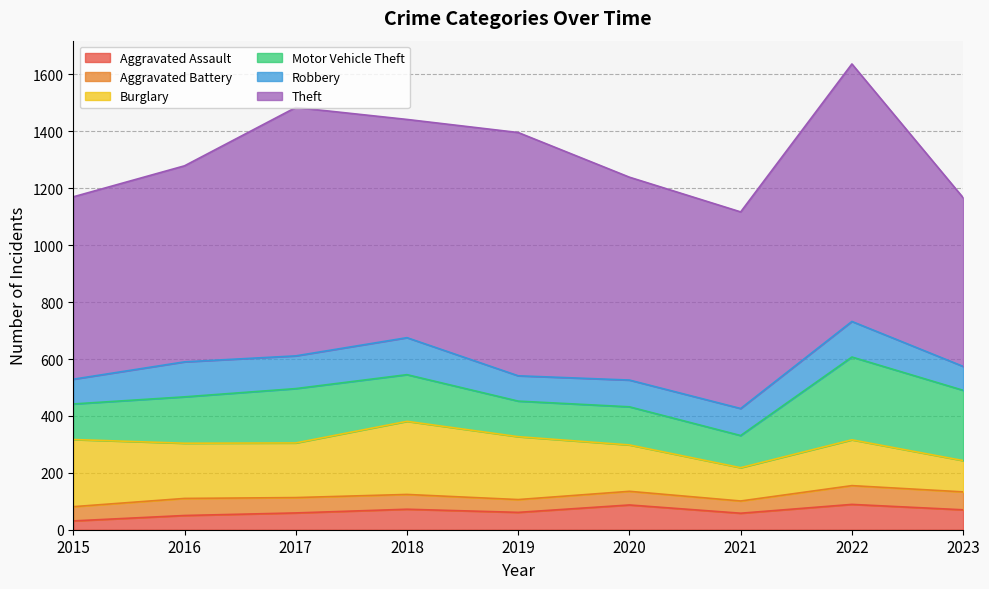

What are all the series names shown in the legend?

Aggravated Assault, Aggravated Battery, Burglary, Motor Vehicle Theft, Robbery, Theft